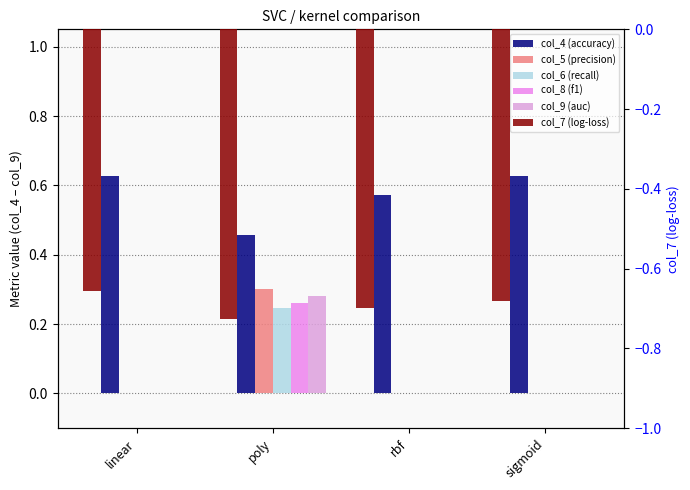

What position from the left is rbf?

3